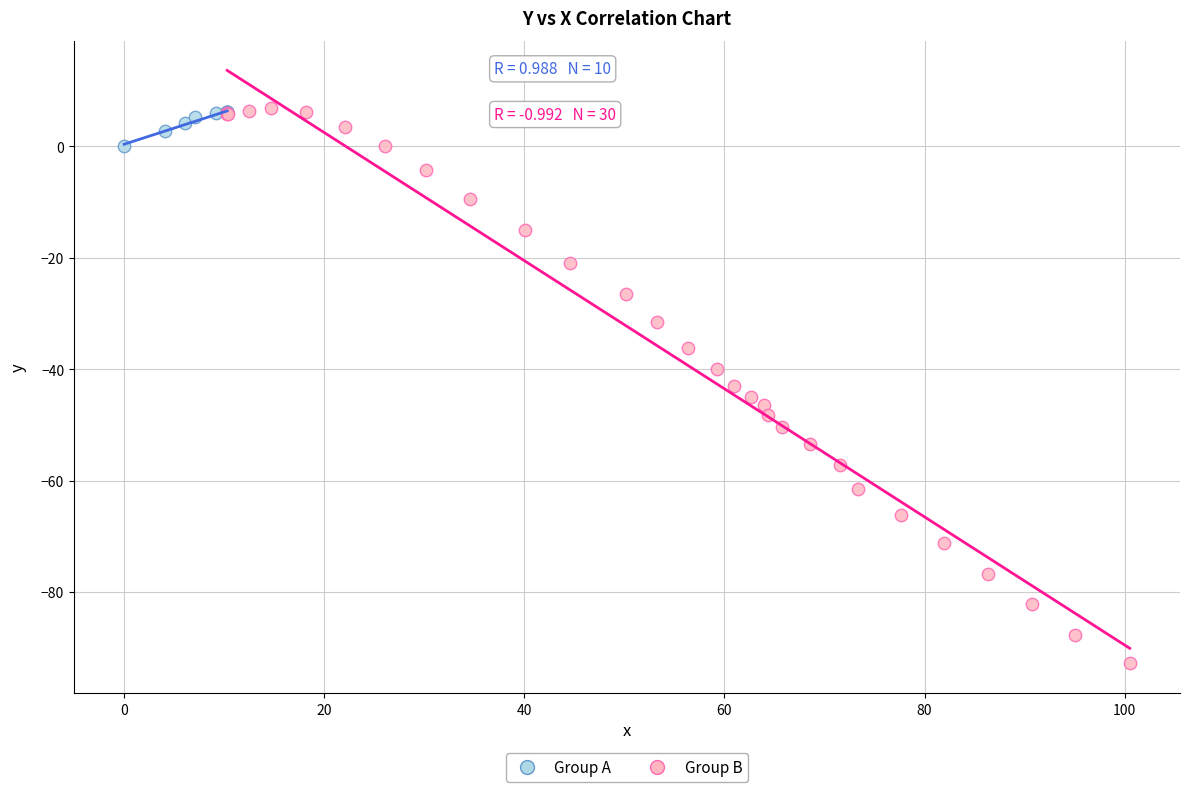

Which series has the widest spread of Y values?

Group B